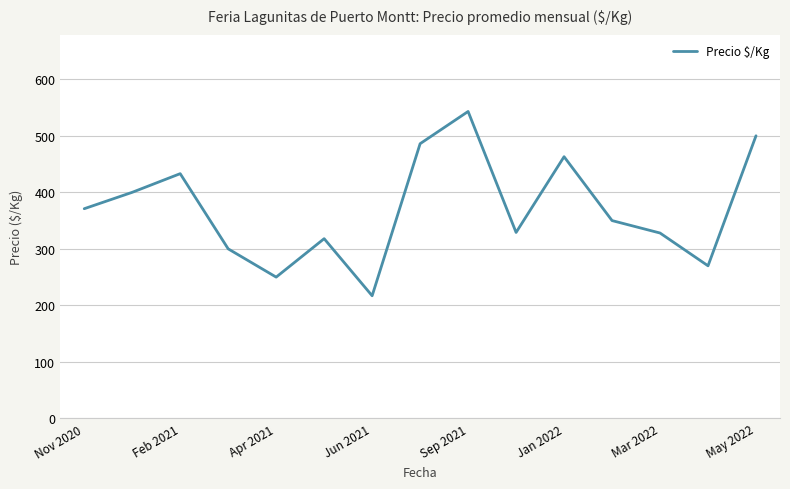

What is the difference between the maximum and minimum values?

326